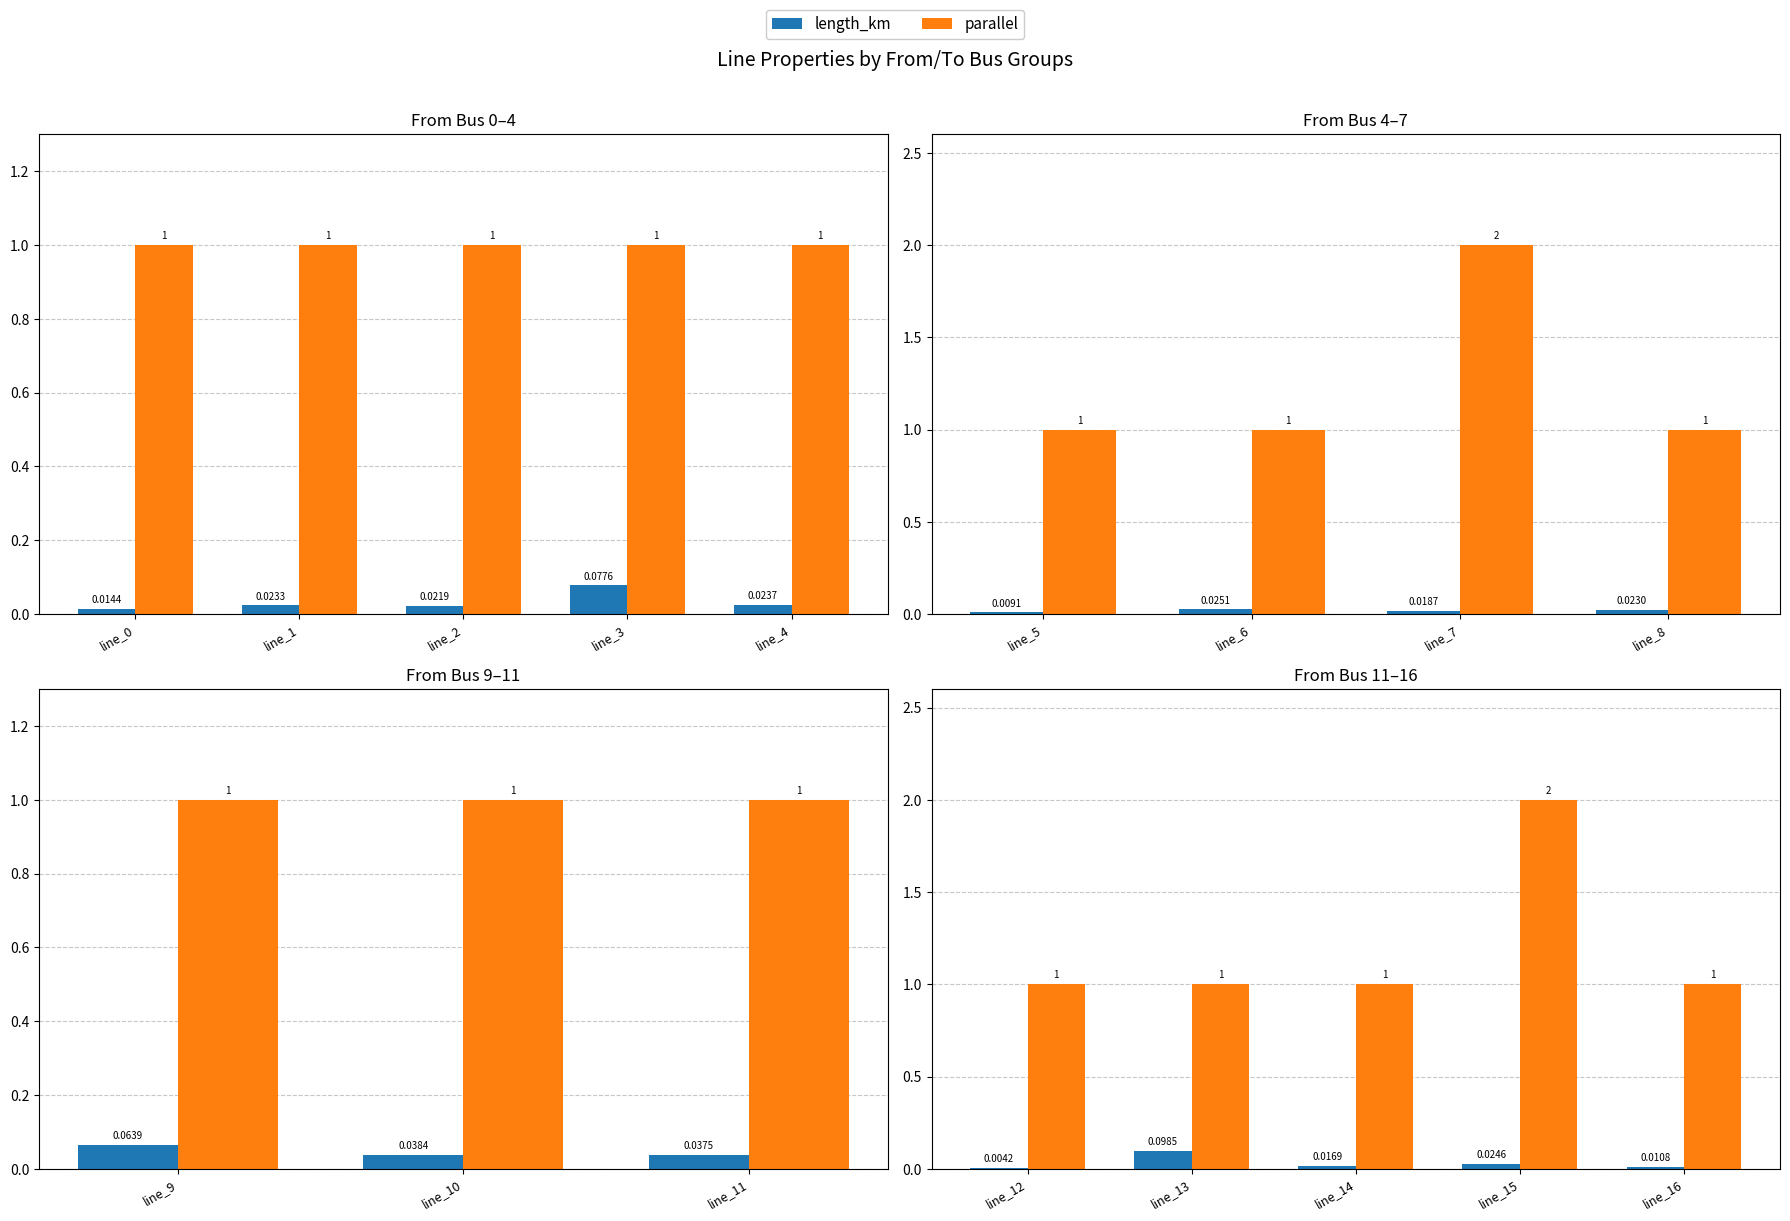

What is the spread (max minus min) of values at line_14?

1.0